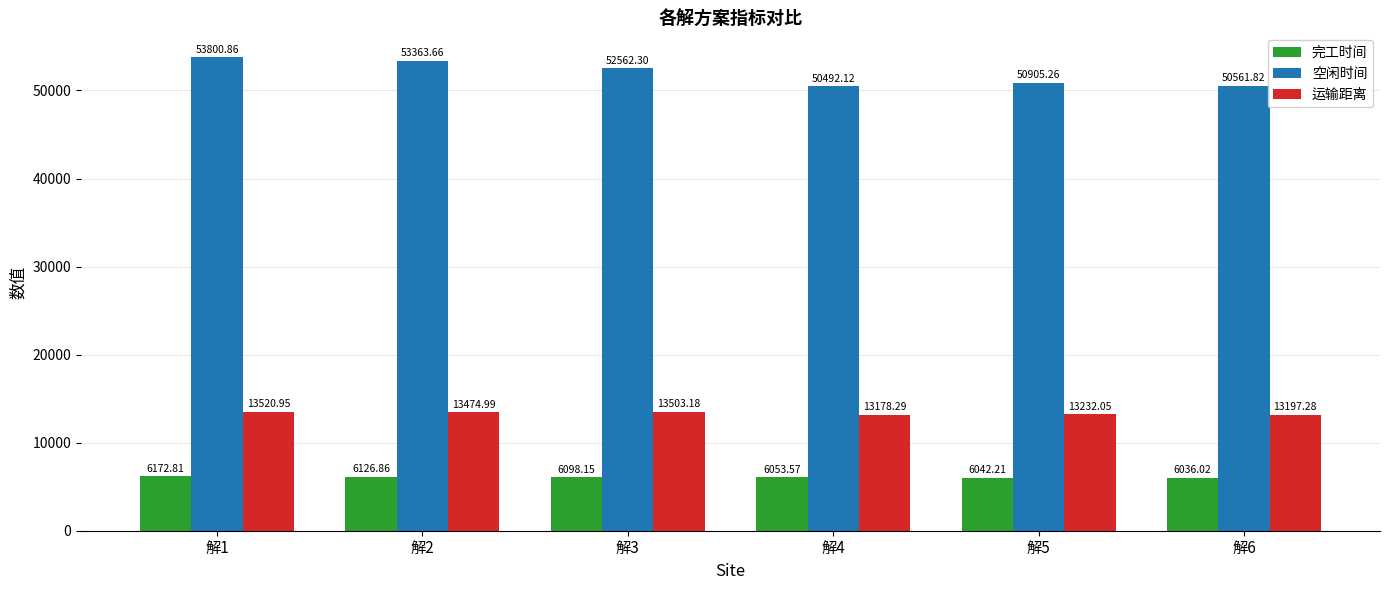

Rank the series by their average value, from lowest to highest.

完工时间, 运输距离, 空闲时间